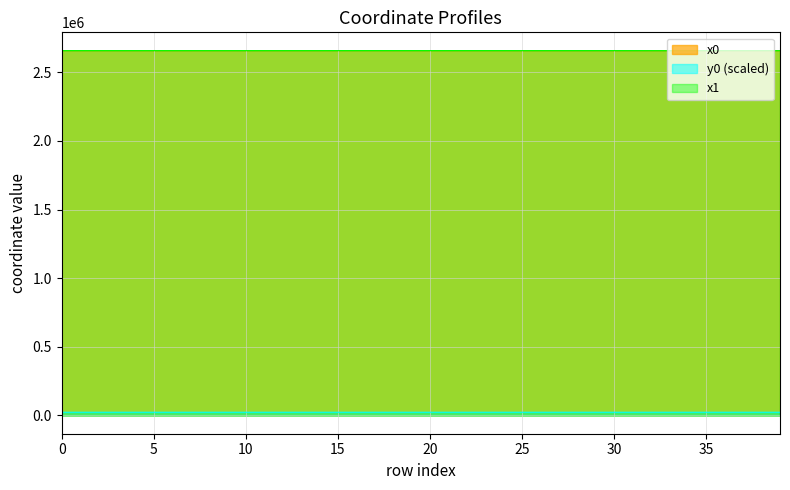

What is the difference between the x0 values at 2 and 17?

128.6